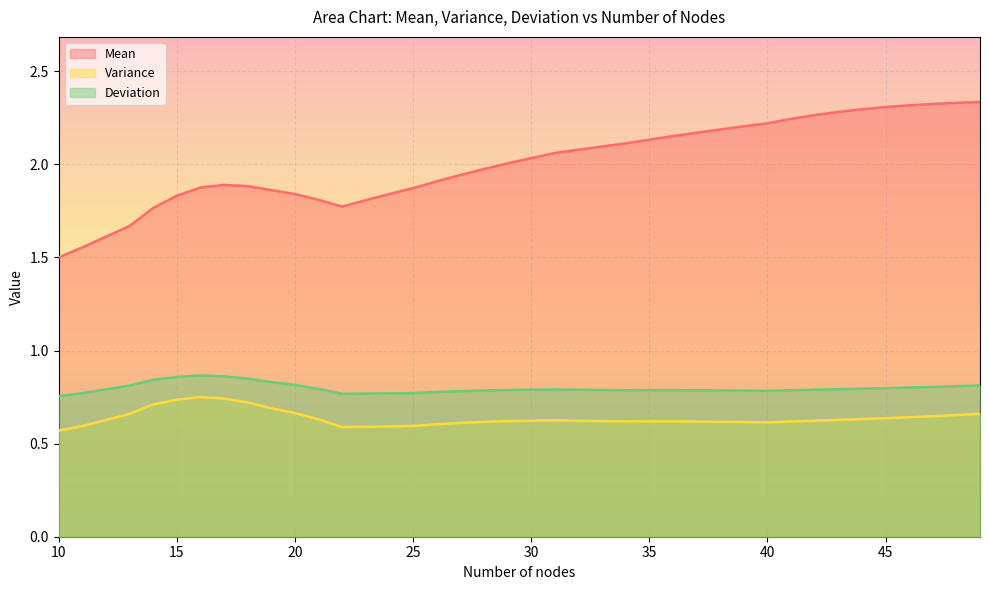

True or false: Mean has a value of 2.1 at 32.

True